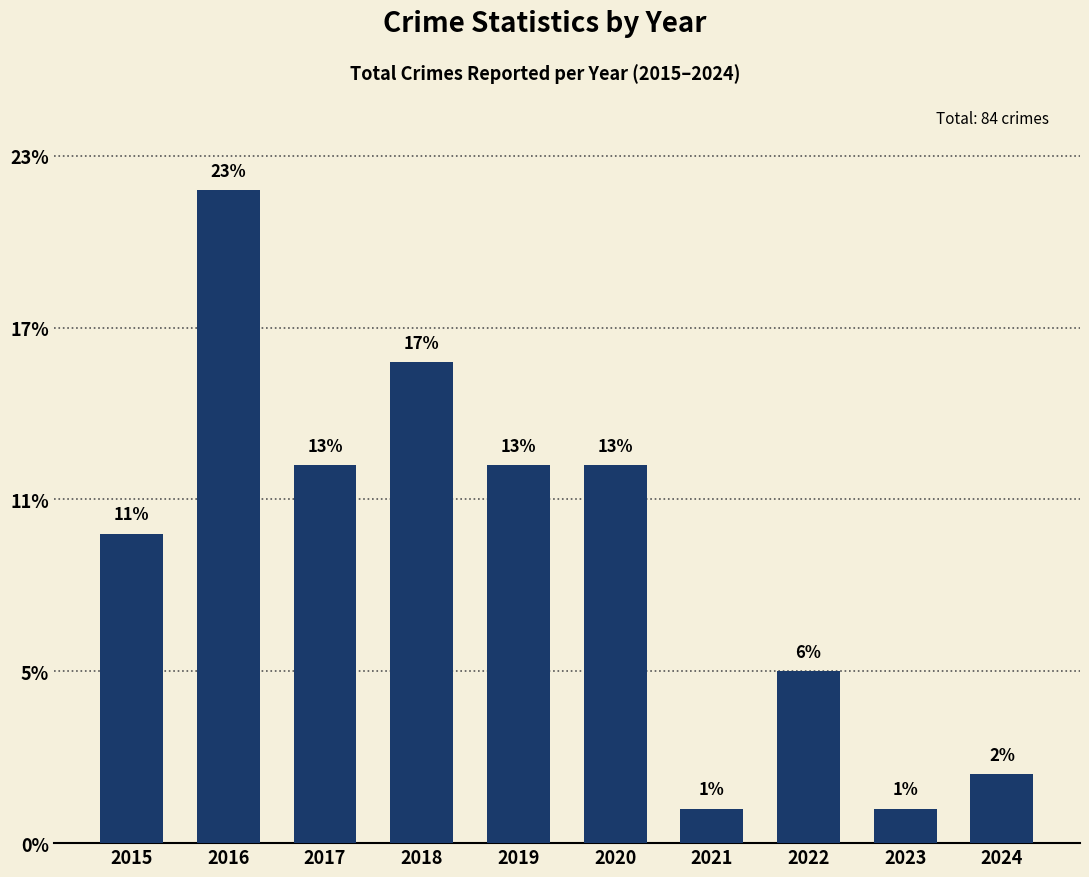

The chart shows a value of 3 at 2024. True or false?

False